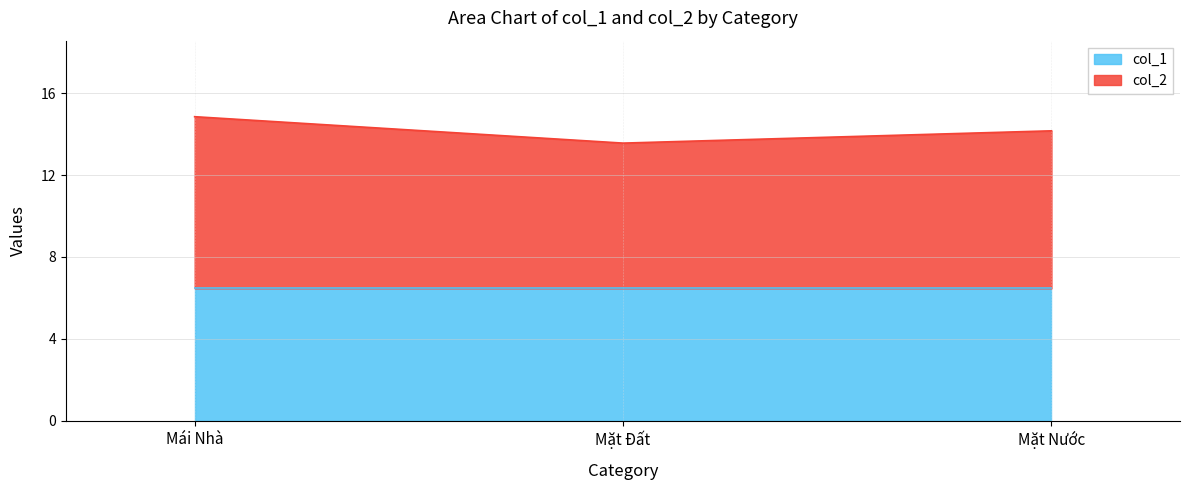

What is the average value of the col_1 series?

6.5